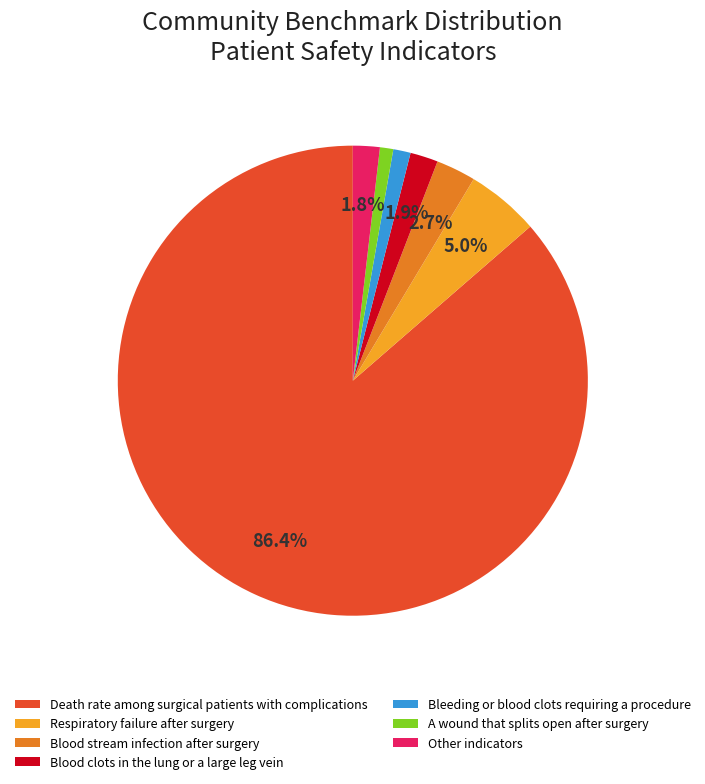

What is the majority slice?

Death rate among surgical patients with complications